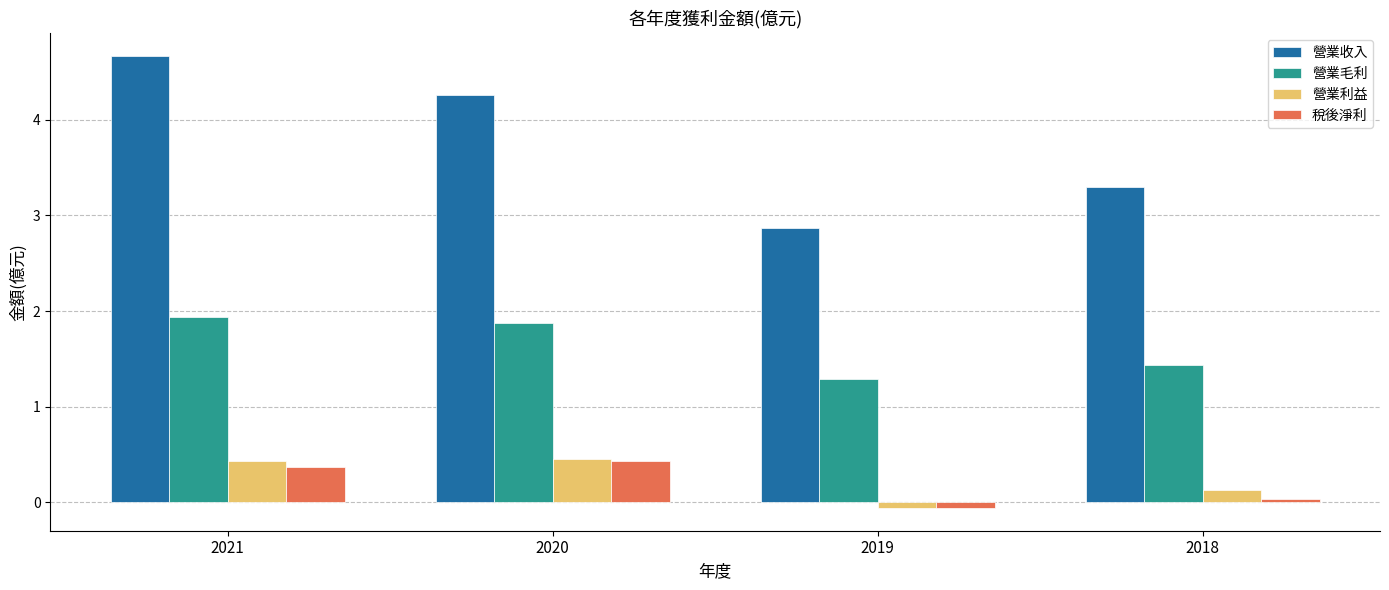

What is the difference between the maximum and minimum values in the 營業利益 series?

0.5